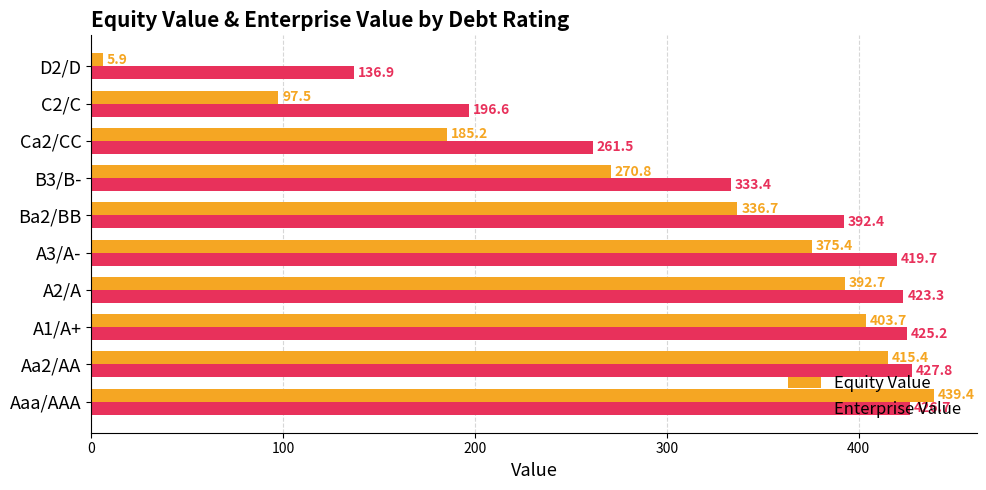

What is the difference between the highest and lowest values at B3/B-?

62.6